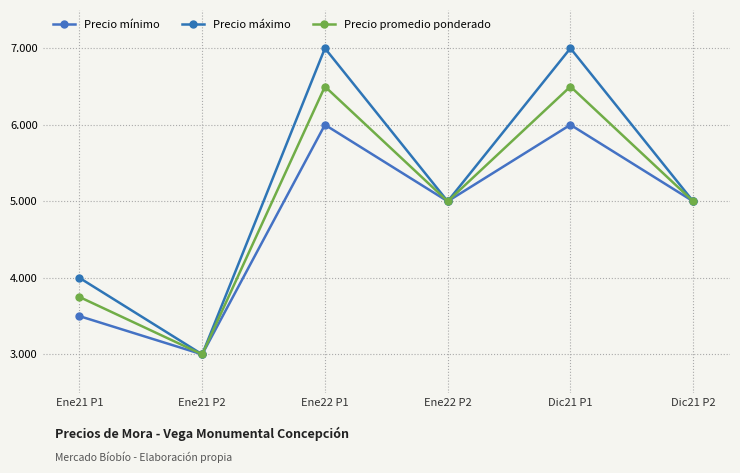

Does the chart have visible grid lines?

Yes